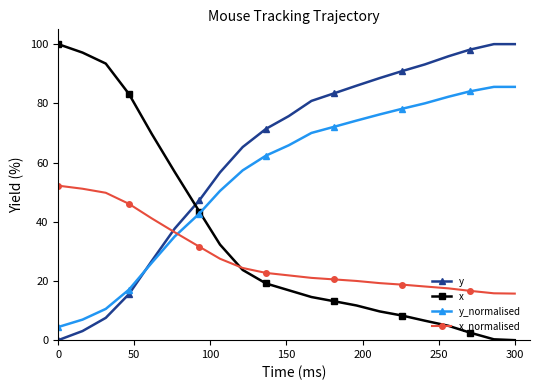

List the series in order of their overall mean, lowest first.

x_normalised, x, y_normalised, y